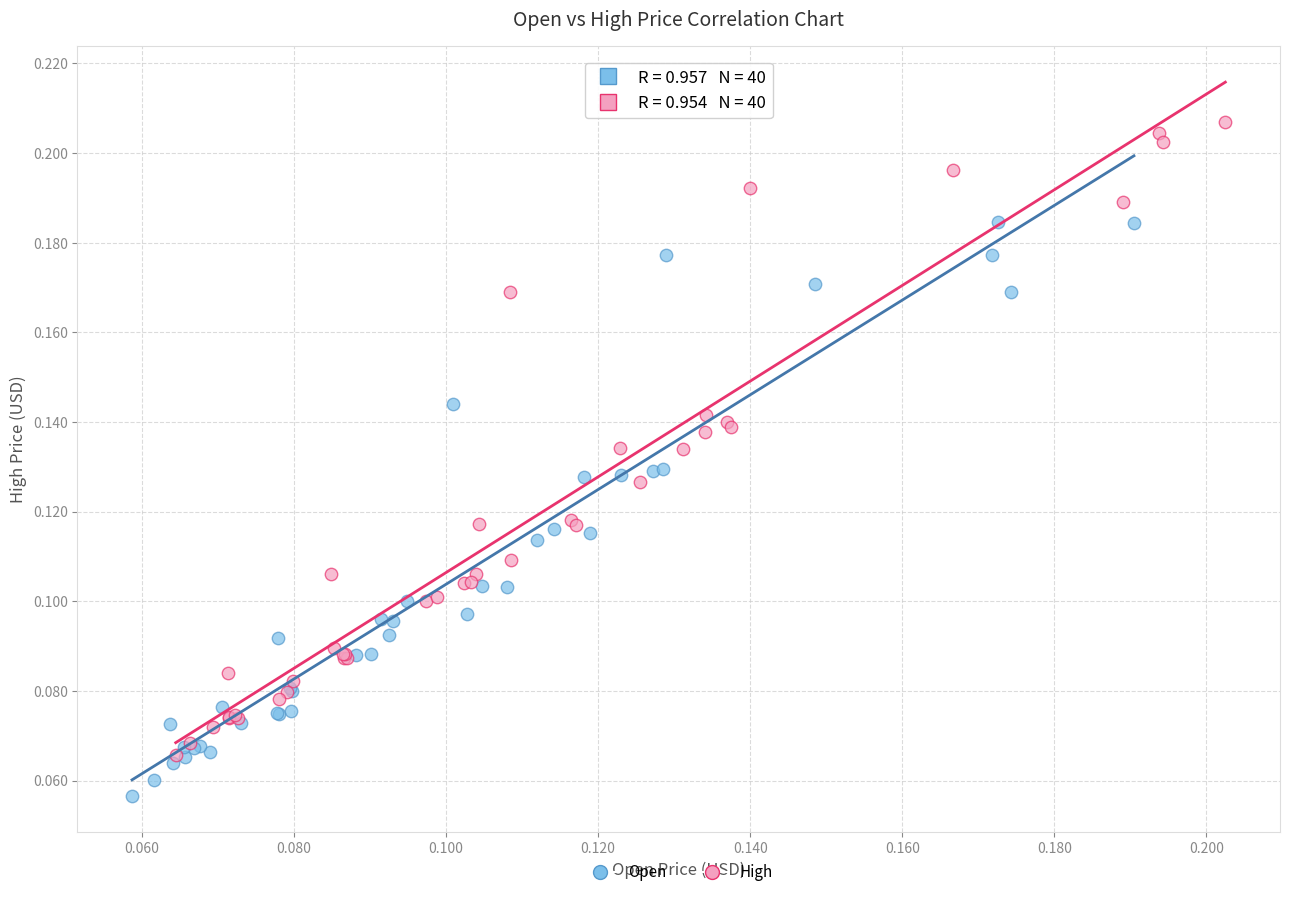

Which series contains the lowest Y value?

Open